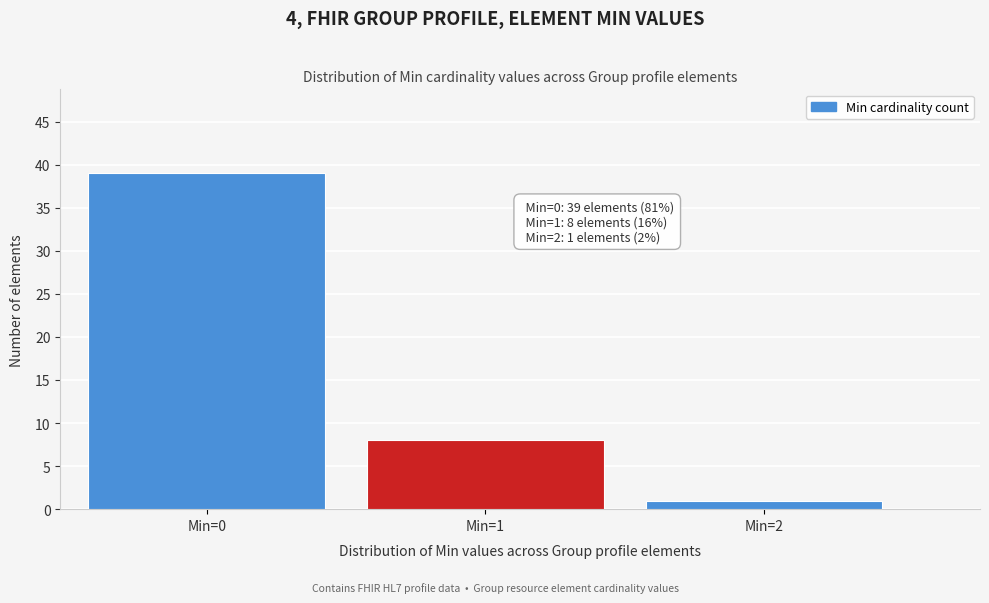

Reading left to right, what are all the values shown in this chart?

Min=0=39	Min=1=8	Min=2=1